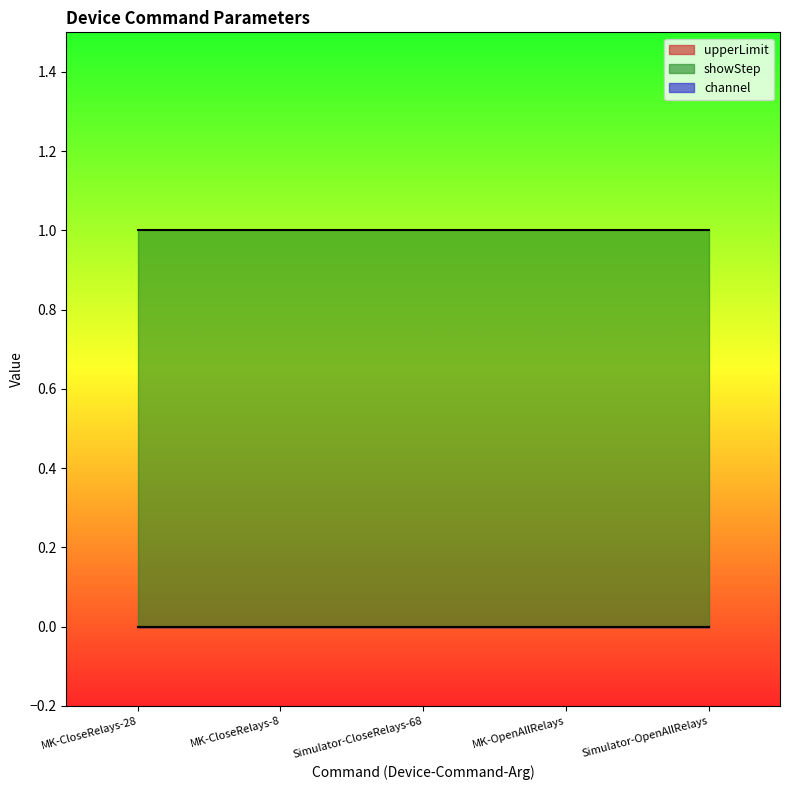

The value of showStep at Simulator-OpenAllRelays is 2. True or false?

False